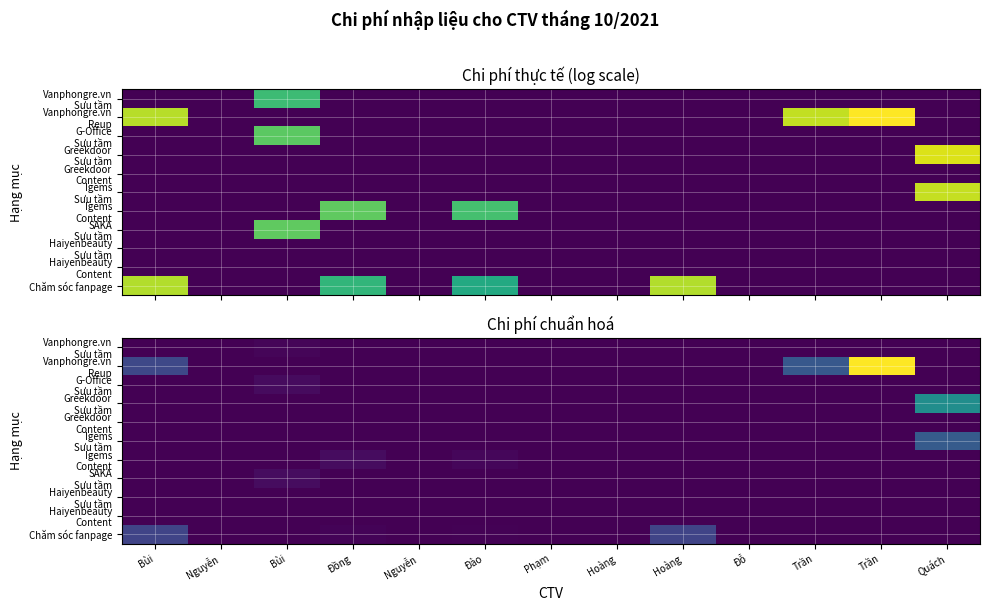

What is the maximum value shown in the chart?

14.0